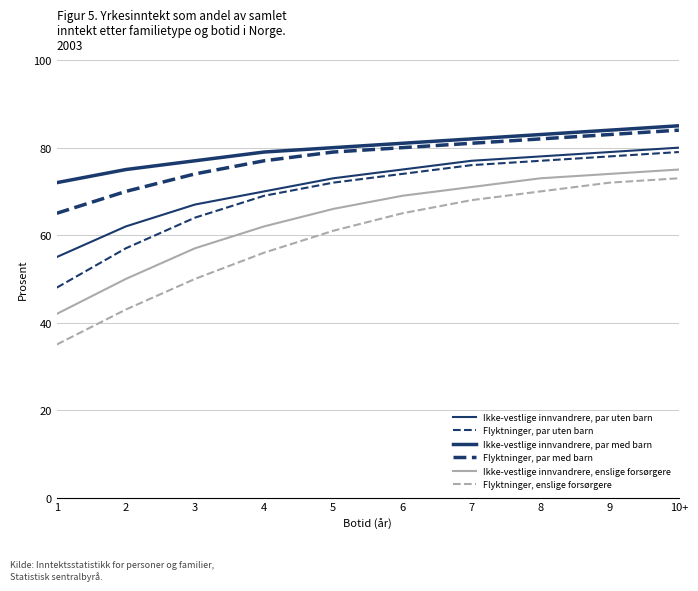

Does the chart display data point markers on the line(s)?

No